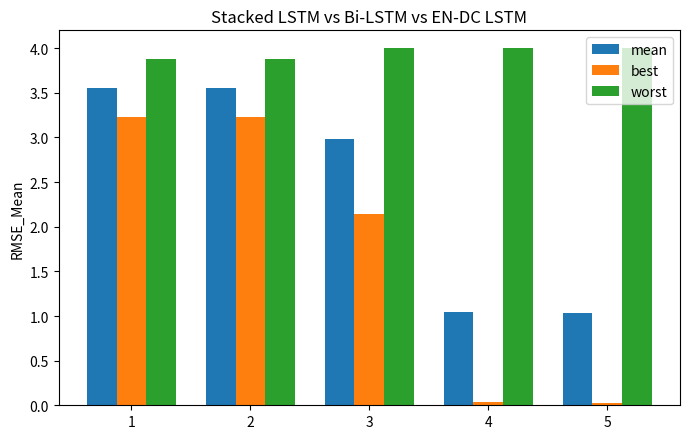

What is the total value across all series at 3?

9.1